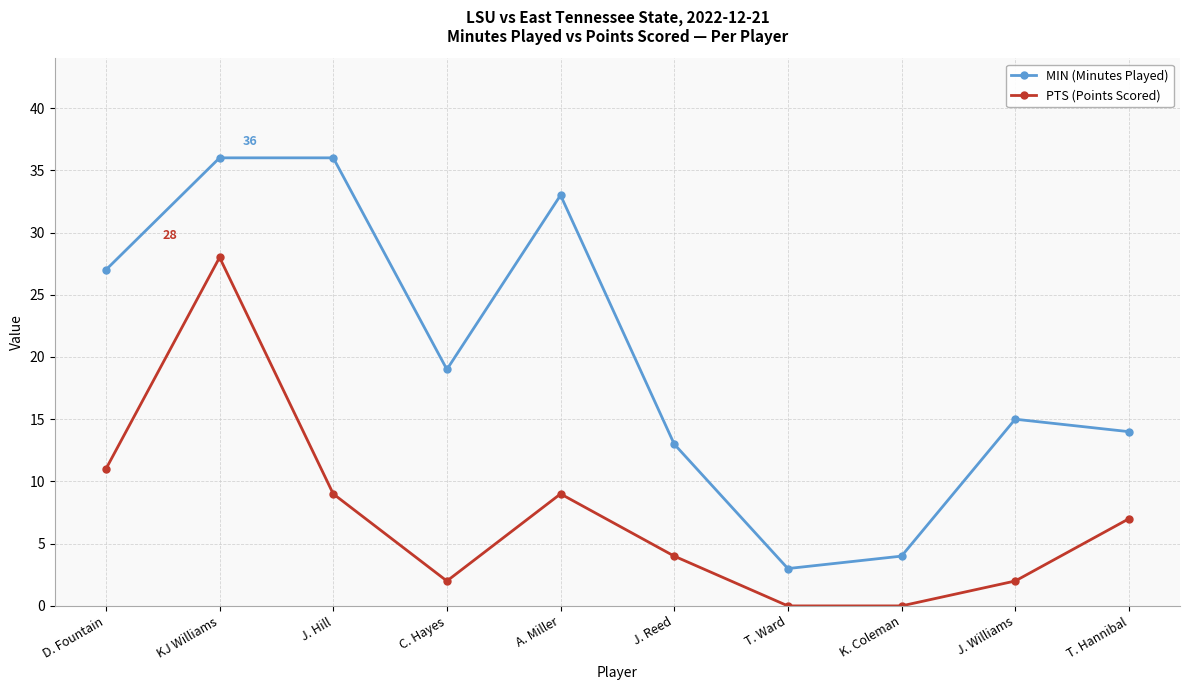

True or false: PTS (Points Scored) and MIN (Minutes Played) intersect in this chart.

False